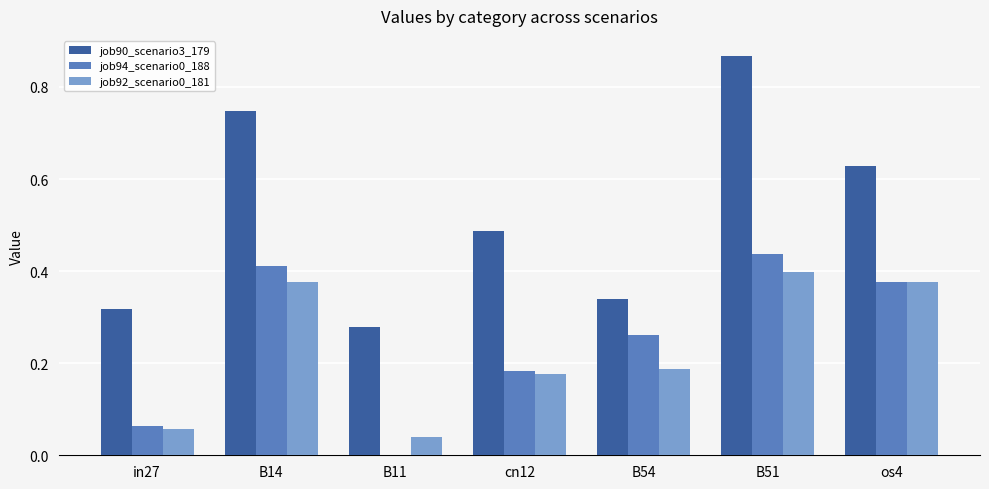

How many positive values does the job94_scenario0_188 series have?

6